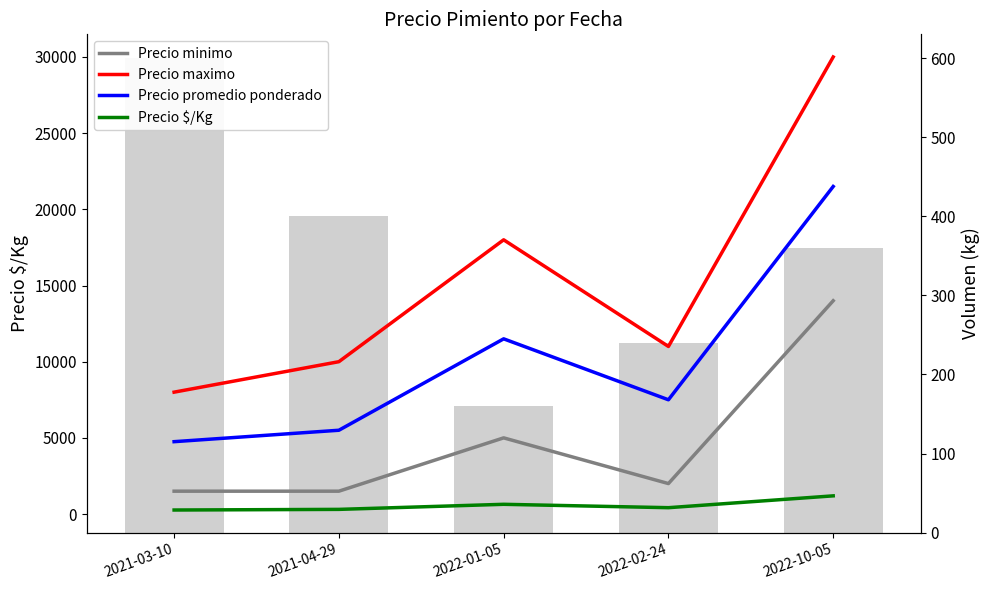

At which label is Volumen closest to 380?

2021-04-29